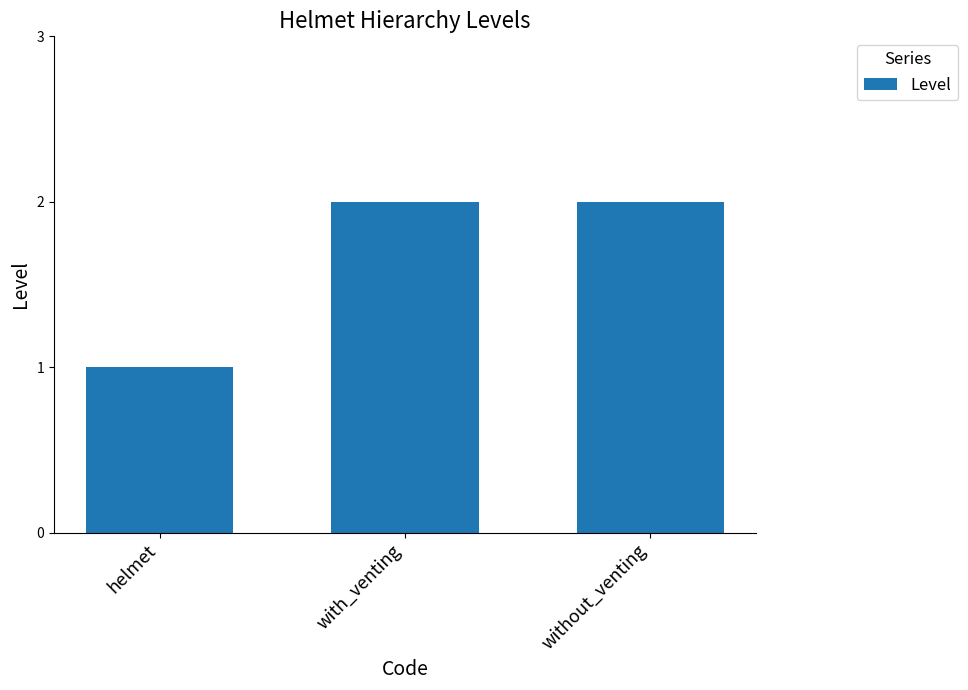

What is the ratio of the value at with_venting to the value at without_venting?

1.0